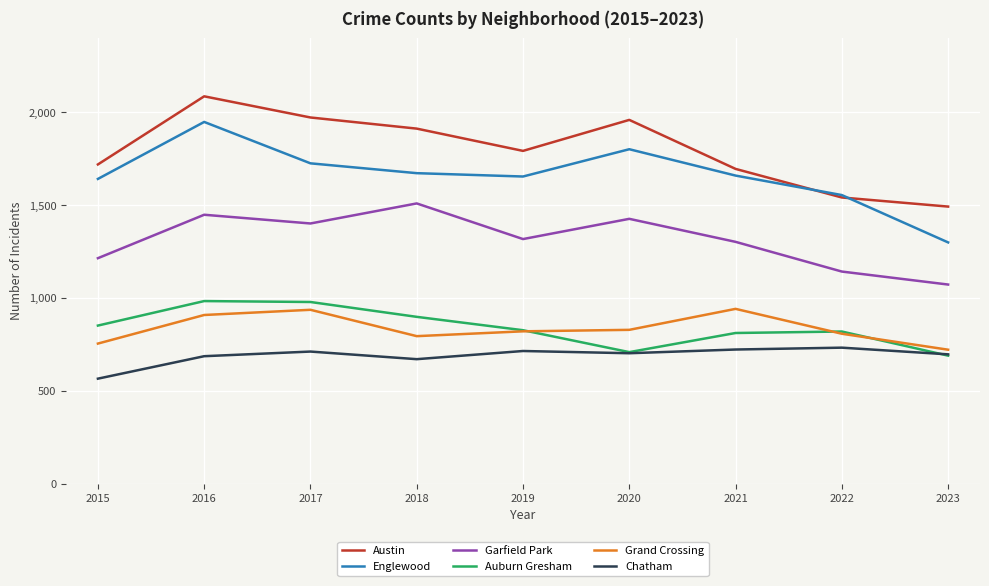

True or false: Garfield Park and Auburn Gresham intersect in this chart.

False